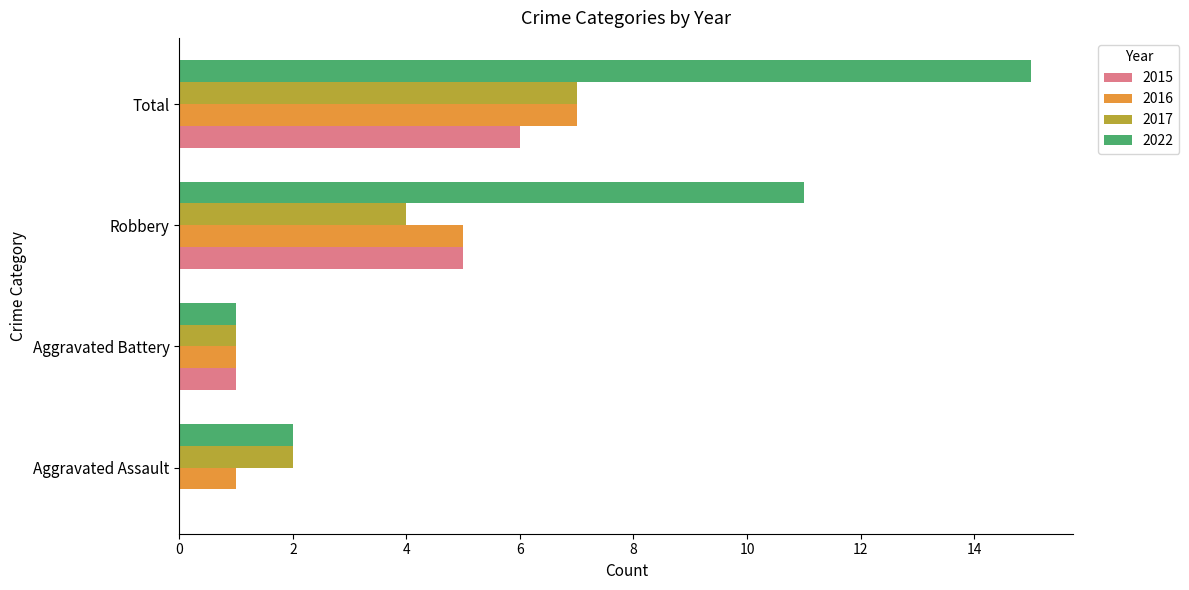

The 2016 series shows 7 at Robbery. True or false?

False